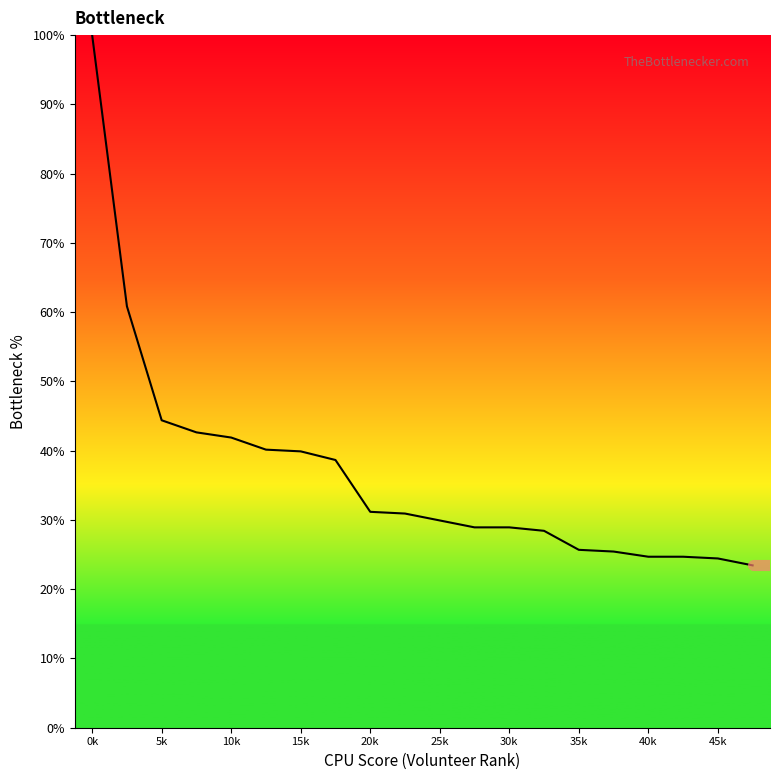

What is the difference between the maximum and minimum values?

76.6